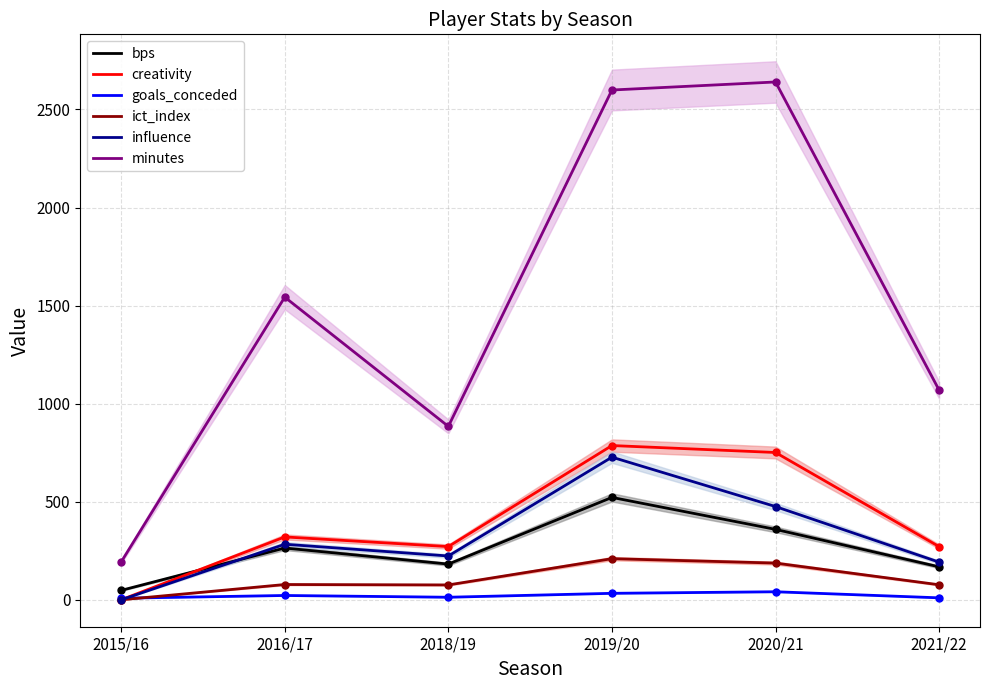

What is the value of the ict_index point at the 4th from the left?

209.7